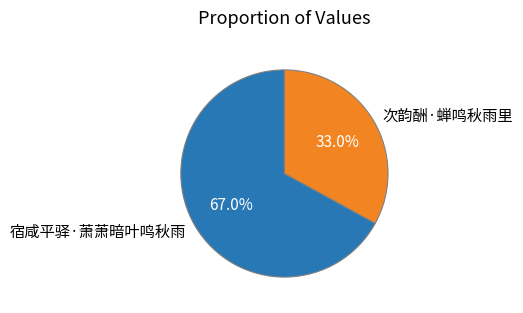

Does 次韵酬·蝉鸣秋雨里 represent more than half of the total?

No